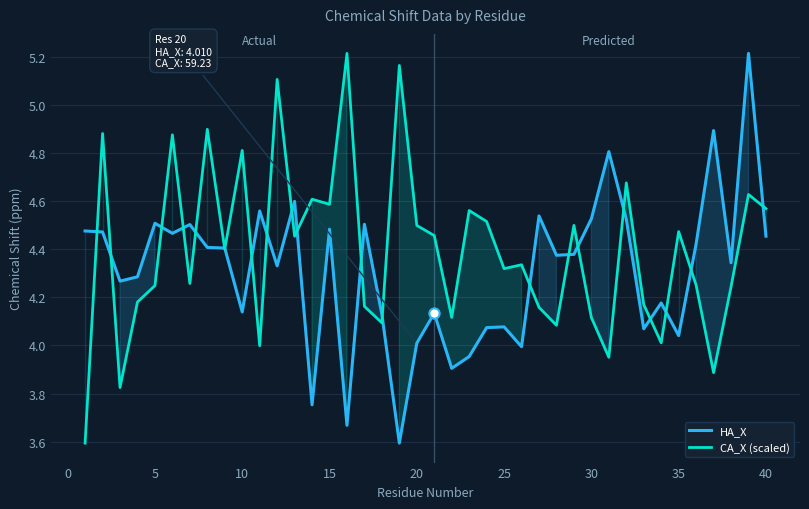

Which series has the largest total across all categories?

CA_X (scaled)